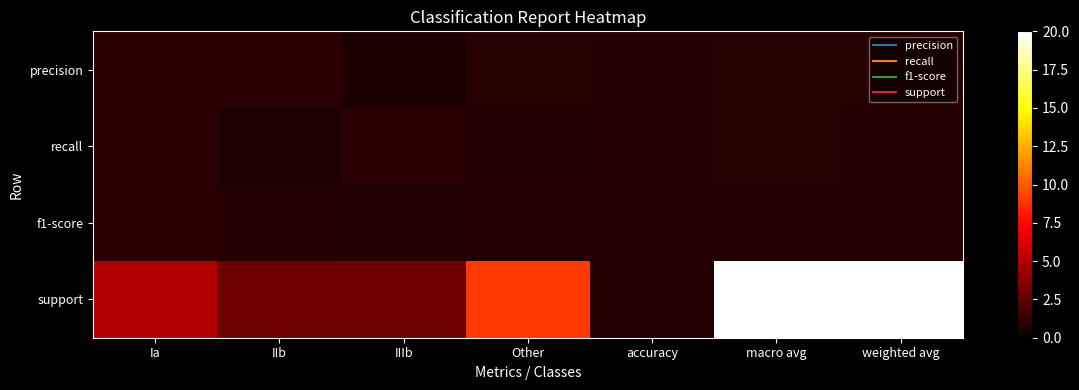

At how many categories does at least one series exceed 1?

6